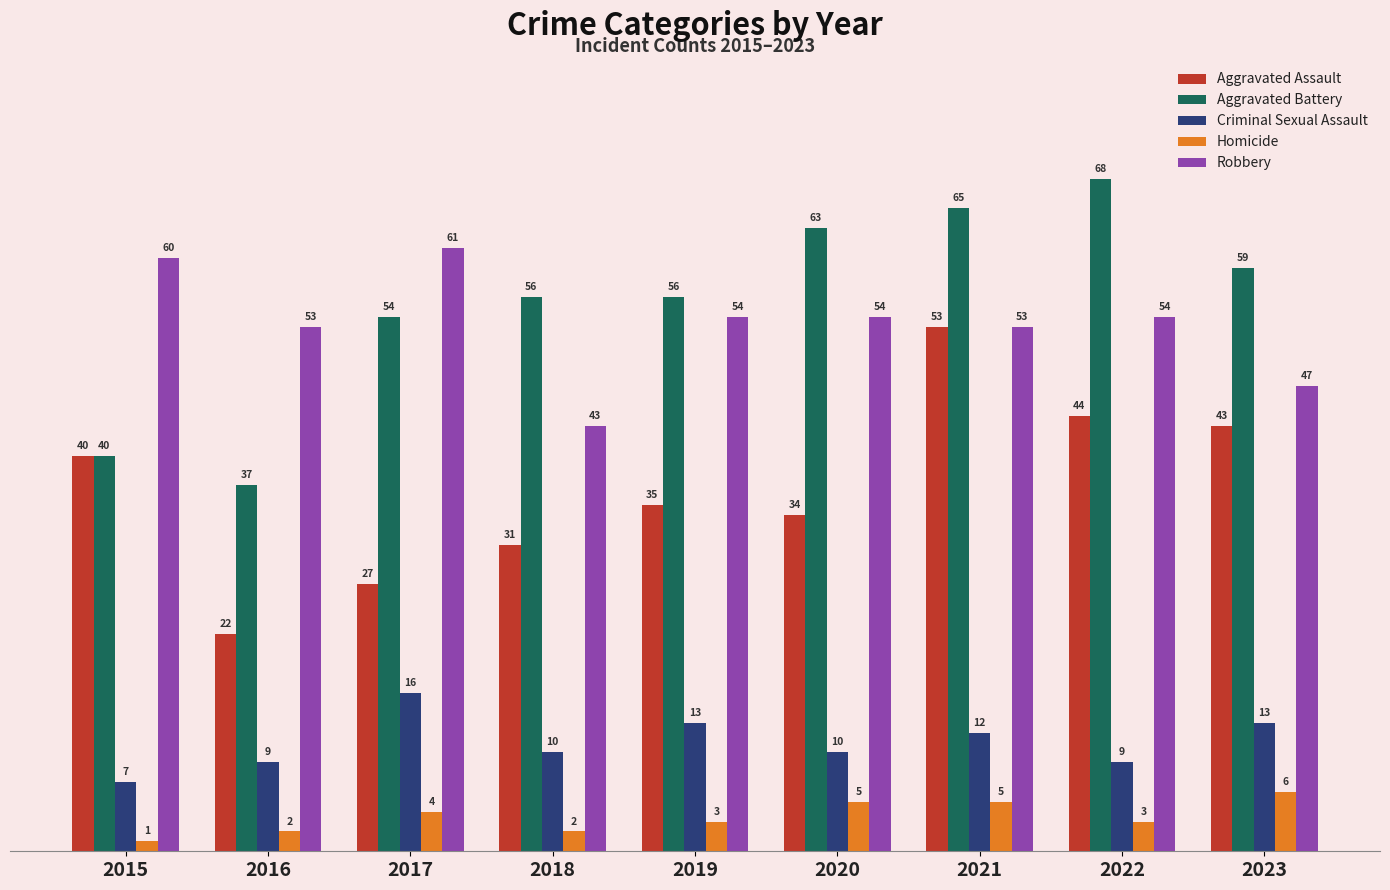

How many bars are there in total?

45